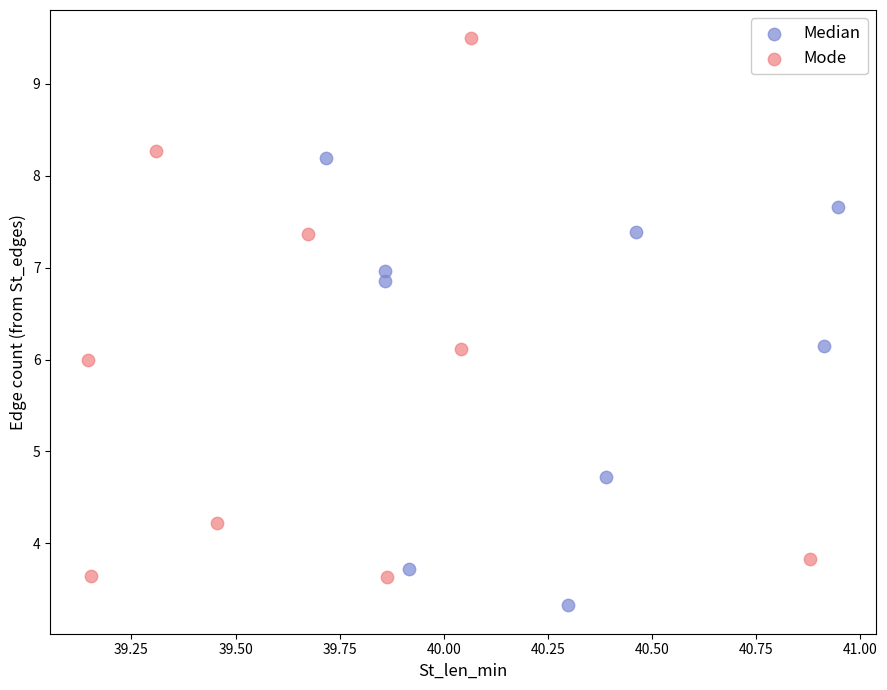

Which series reaches the maximum Y coordinate?

Mode